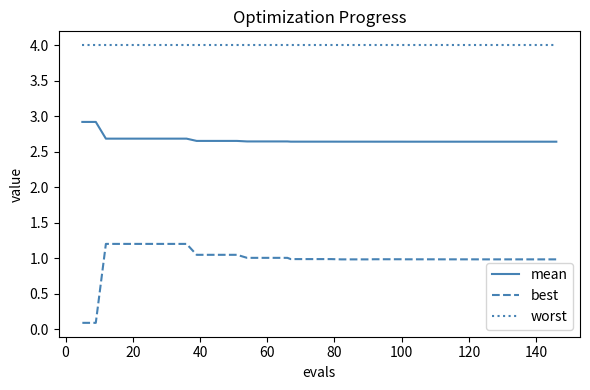

What is the highest value of the worst series?

4.0